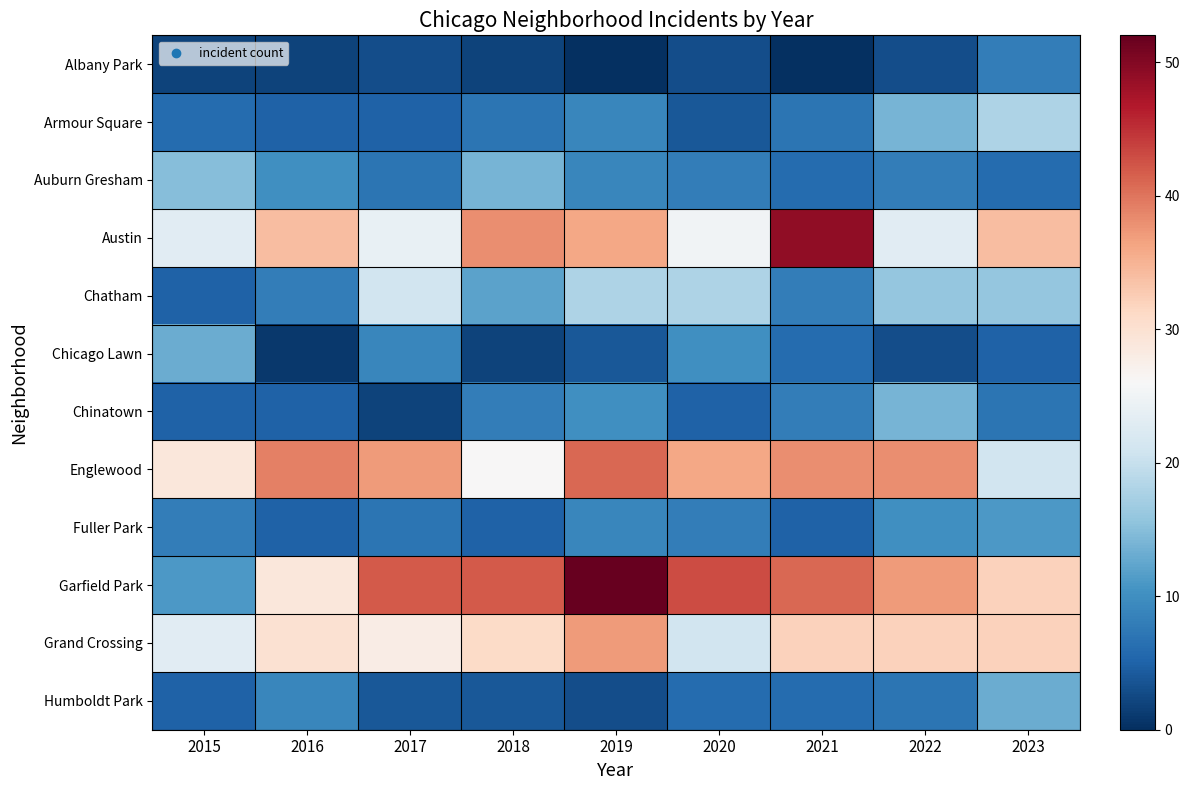

Reading left to right, transcribe all the data shown in this chart.

Albany Park: 2015=2	2016=2	2017=3	2018=2	2019=0	2020=3	2021=0	2022=3	2023=8
Armour Square: 2015=6	2016=5	2017=5	2018=7	2019=9	2020=4	2021=7	2022=14	2023=18
Auburn Gresham: 2015=15	2016=10	2017=7	2018=14	2019=9	2020=8	2021=6	2022=8	2023=6
Austin: 2015=23	2016=34	2017=24	2018=38	2019=36	2020=25	2021=49	2022=23	2023=34
Chatham: 2015=5	2016=8	2017=21	2018=12	2019=18	2020=18	2021=8	2022=16	2023=16
Chicago Lawn: 2015=13	2016=1	2017=9	2018=2	2019=4	2020=10	2021=6	2022=3	2023=5
Chinatown: 2015=5	2016=5	2017=2	2018=8	2019=10	2020=5	2021=8	2022=14	2023=7
Englewood: 2015=29	2016=39	2017=37	2018=26	2019=41	2020=36	2021=38	2022=38	2023=21
Fuller Park: 2015=8	2016=5	2017=7	2018=5	2019=9	2020=8	2021=5	2022=10	2023=11
Garfield Park: 2015=11	2016=29	2017=42	2018=42	2019=52	2020=43	2021=41	2022=37	2023=32
Grand Crossing: 2015=23	2016=30	2017=28	2018=31	2019=37	2020=21	2021=32	2022=32	2023=32
Humboldt Park: 2015=5	2016=9	2017=4	2018=4	2019=3	2020=6	2021=6	2022=7	2023=13